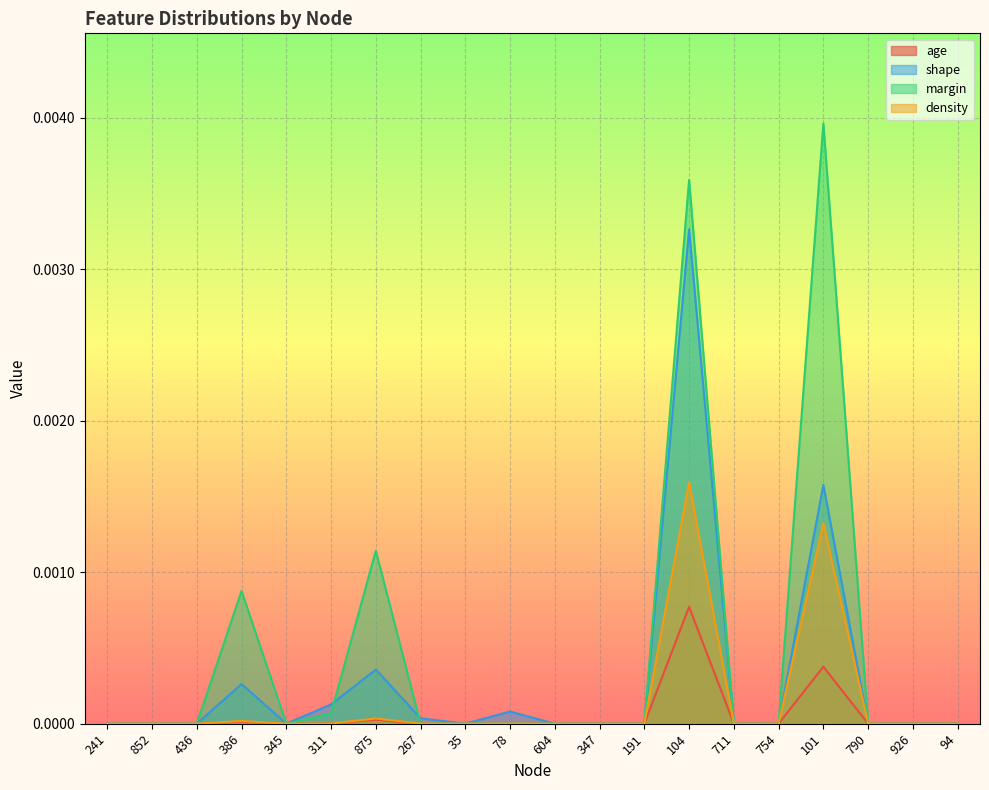

Which label corresponds to the smallest value in the chart?

241